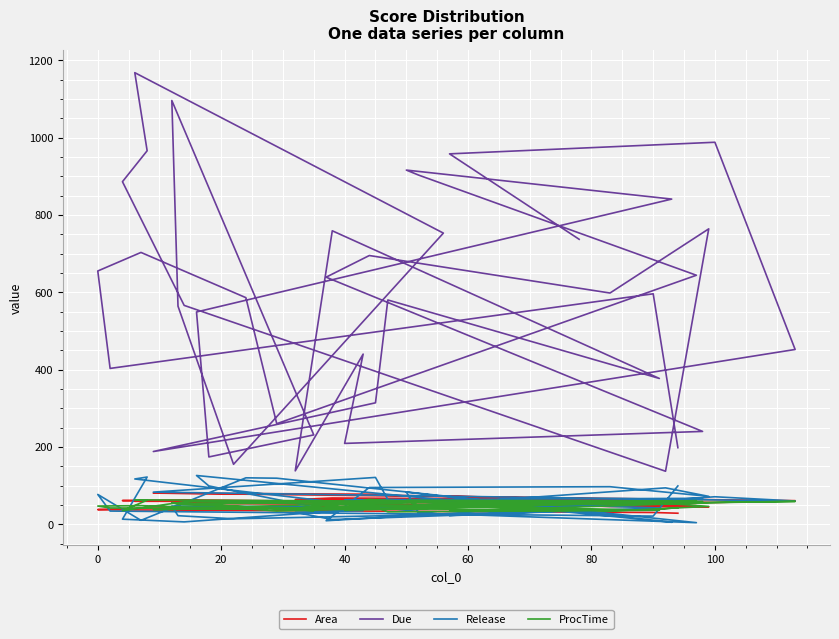

Is the value of Release at 13 greater than the value of ProcTime at 14?

No